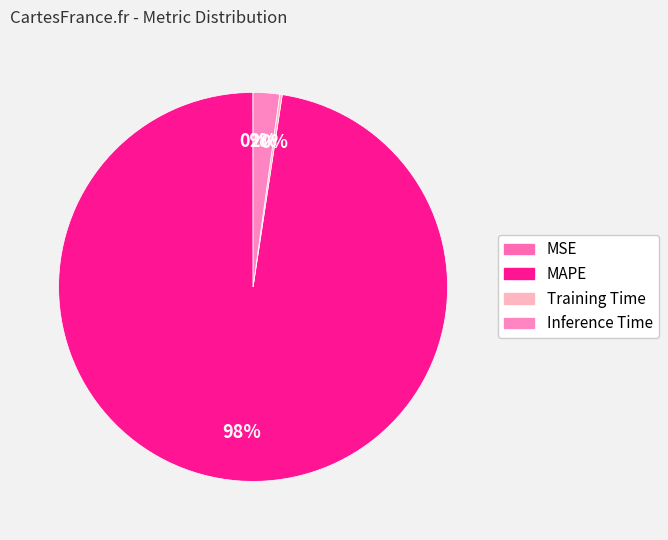

Which category accounts for the majority?

MAPE